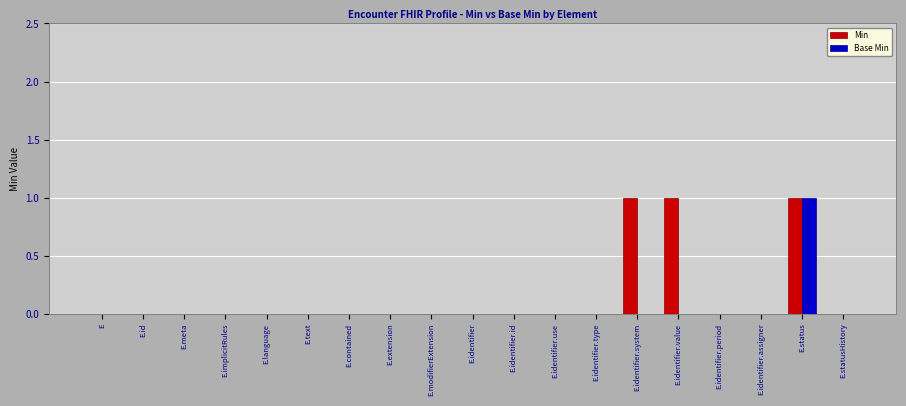

Is it true that Min equals 0 at E.identifier.type?

True